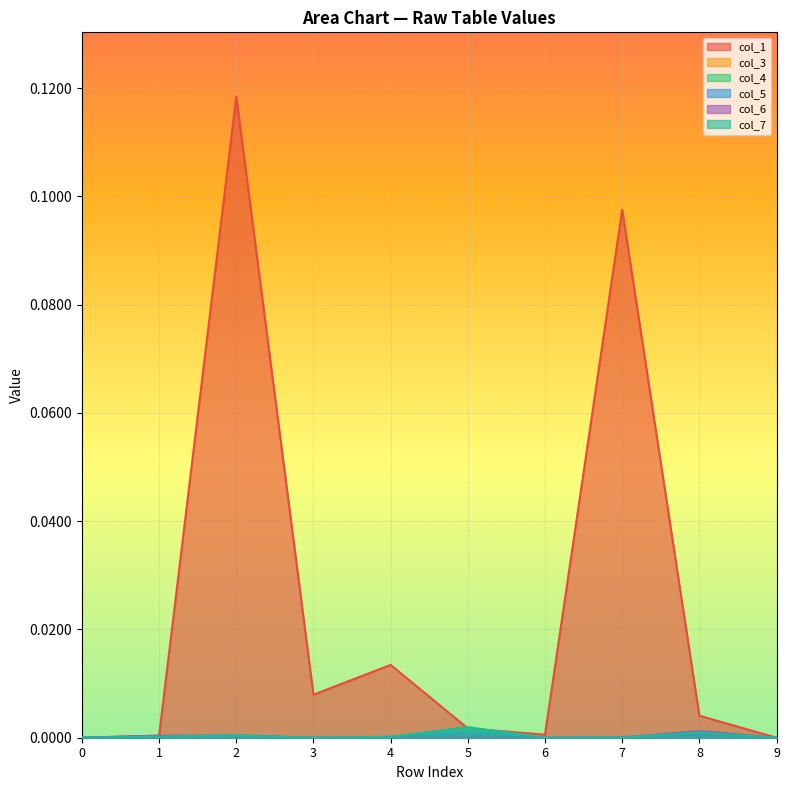

Is it true that col_1 equals 0.0 at 3?

False